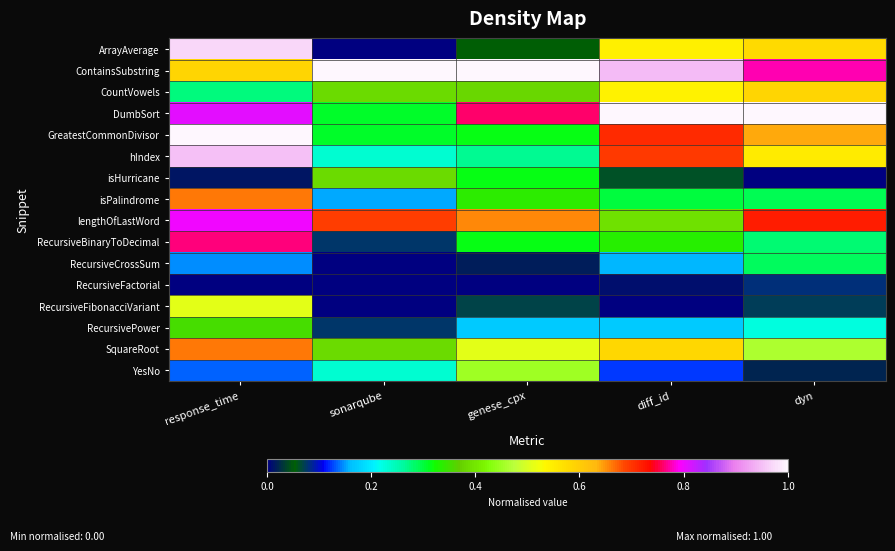

Rank the series by their maximum value, from highest to lowest.

ContainsSubstring, DumbSort, GreatestCommonDivisor, ArrayAverage, hIndex, lengthOfLastWord, RecursiveBinaryToDecimal, isPalindrome, SquareRoot, CountVowels, RecursiveFibonacciVariant, YesNo, isHurricane, RecursivePower, RecursiveCrossSum, RecursiveFactorial